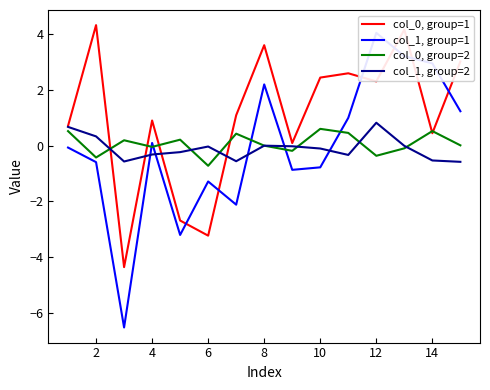

Is it true that col_0, group=2 equals -0.4 at 12?

True